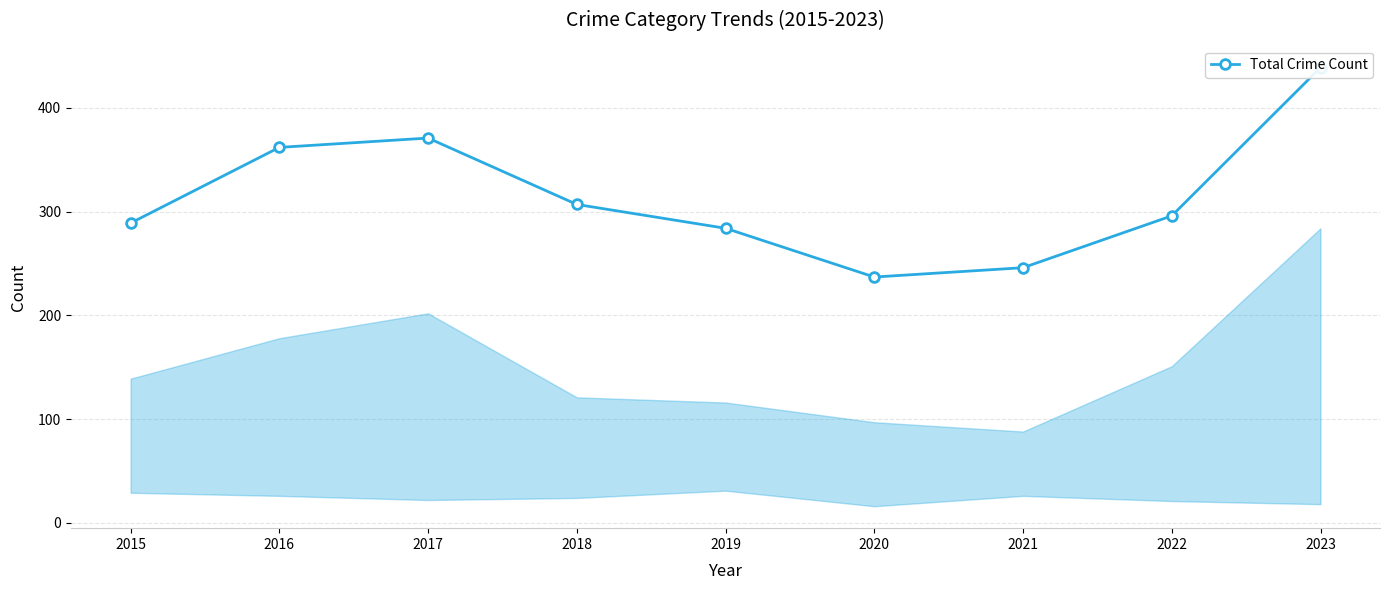

Count the number of values greater than 296.

4